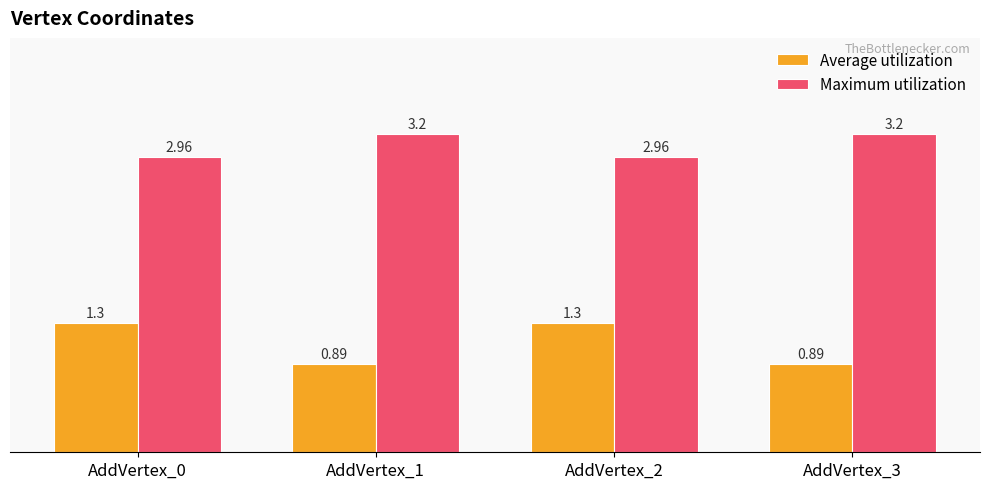

What is the greatest value displayed?

3.2